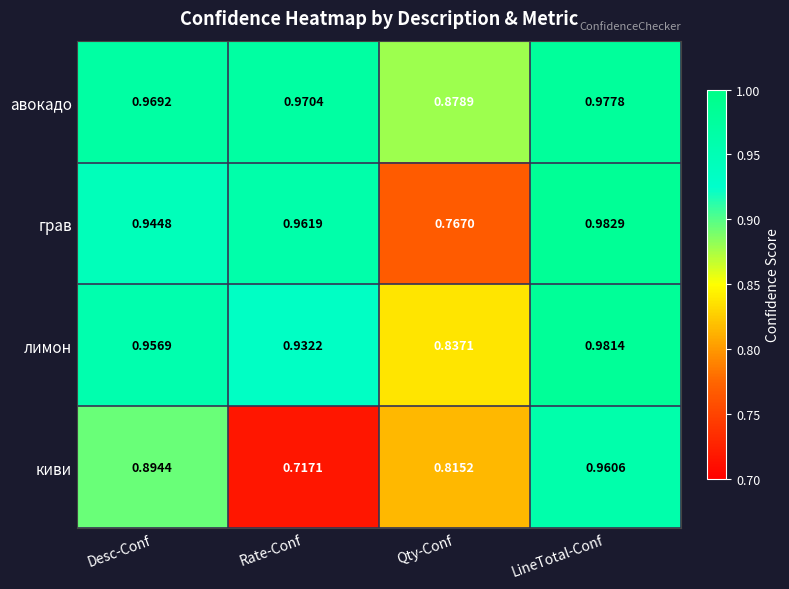

What is the difference between the highest and lowest values at Desc-Conf?

0.1